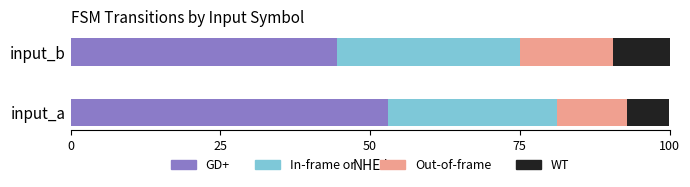

At which label is GD+ closest to 48?

input_b